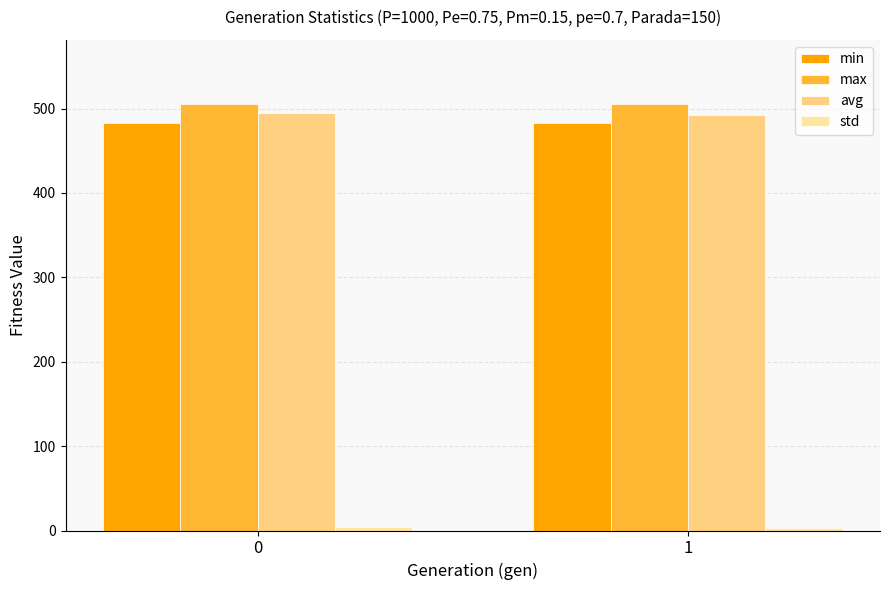

Rank the categories by min value from lowest to highest.

0, 1